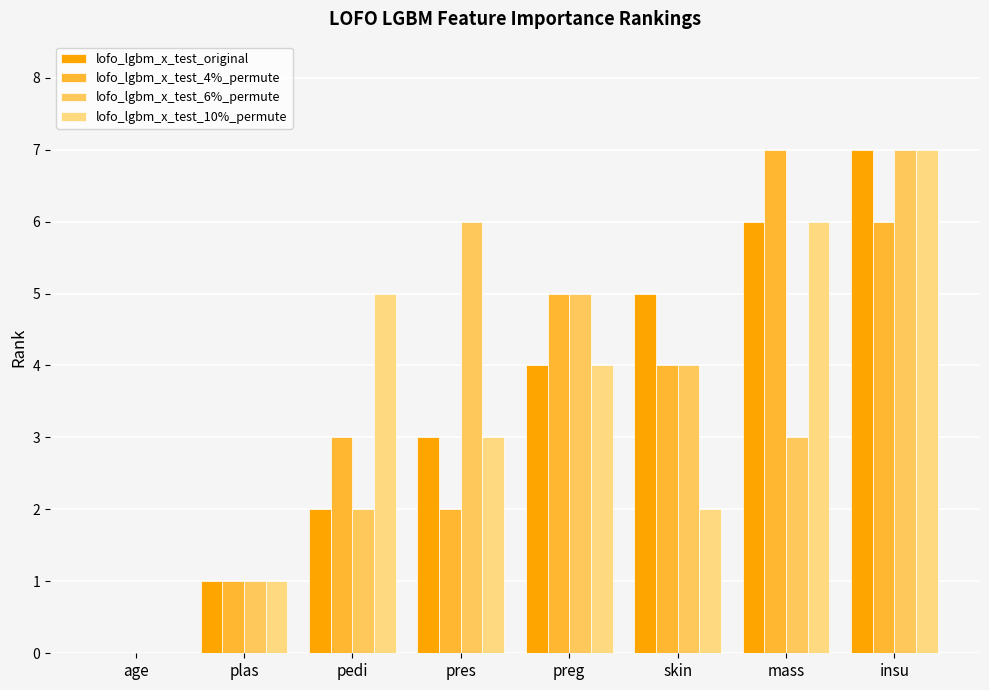

Reading left to right, what are all the values shown in this chart?

lofo_lgbm_x_test_original: age=0	plas=1	pedi=2	pres=3	preg=4	skin=5	mass=6	insu=7
lofo_lgbm_x_test_4%_permute: age=0	plas=1	pedi=3	pres=2	preg=5	skin=4	mass=7	insu=6
lofo_lgbm_x_test_6%_permute: age=0	plas=1	pedi=2	pres=6	preg=5	skin=4	mass=3	insu=7
lofo_lgbm_x_test_10%_permute: age=0	plas=1	pedi=5	pres=3	preg=4	skin=2	mass=6	insu=7